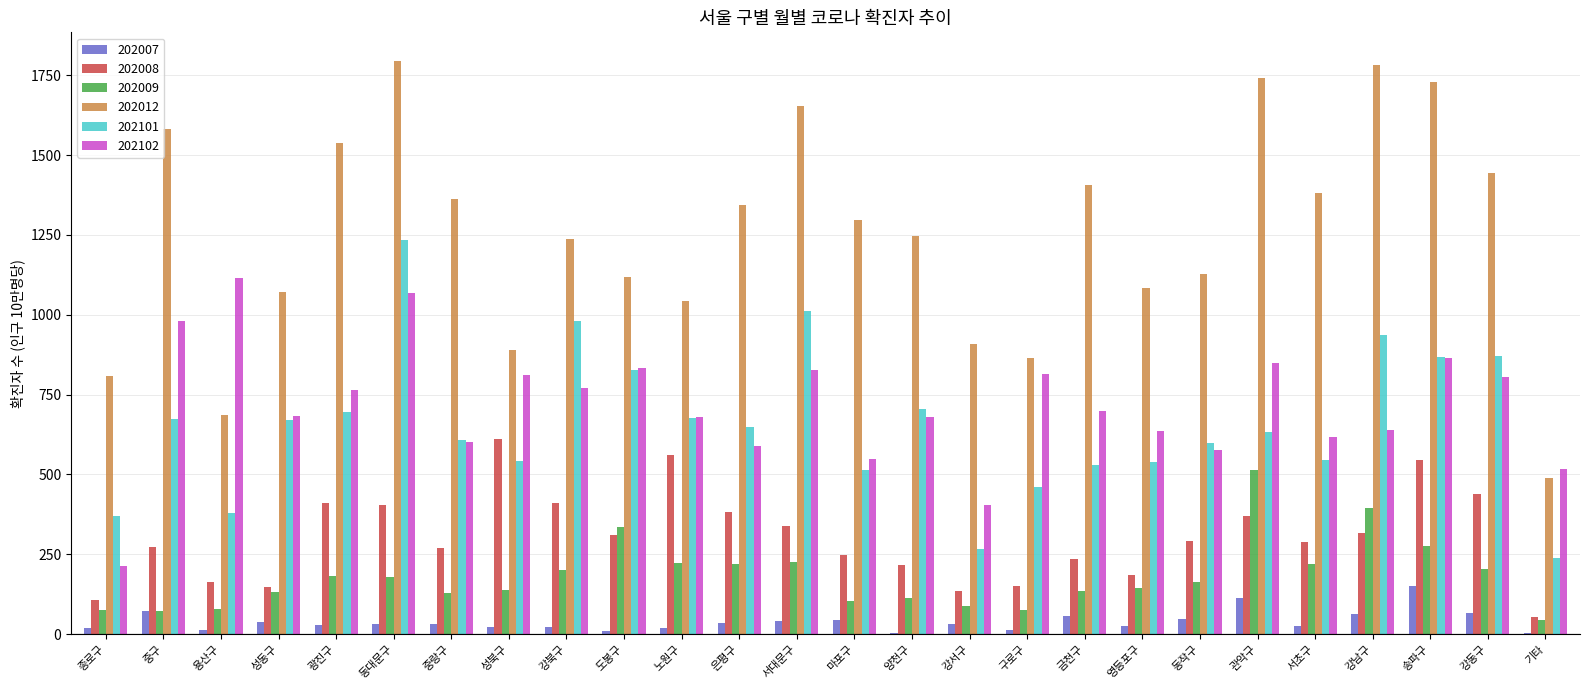

How many series are shown in this chart?

6